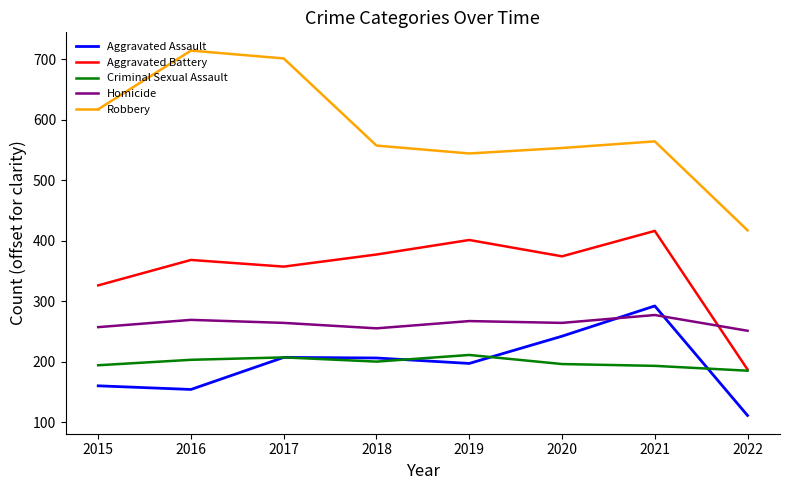

Which category has the lowest value in the Robbery series?

2022